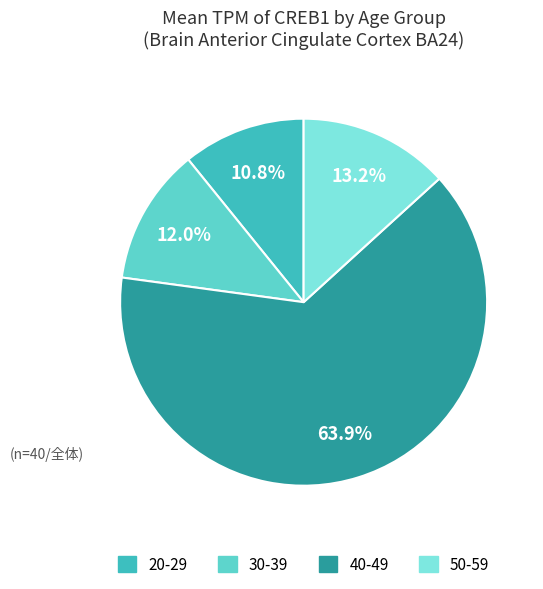

Does any single category account for the majority?

Yes